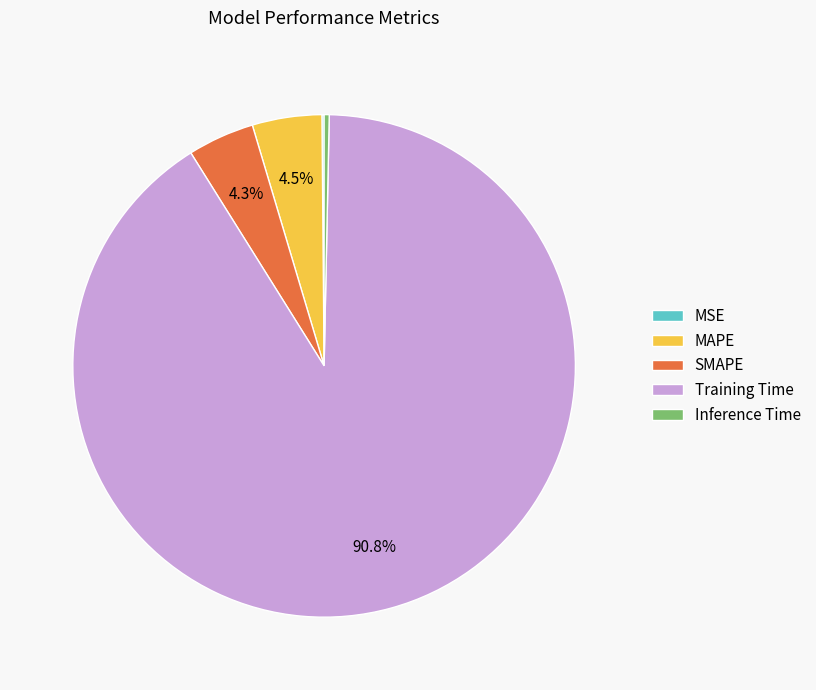

How much of the chart is everything except SMAPE?

95.7%